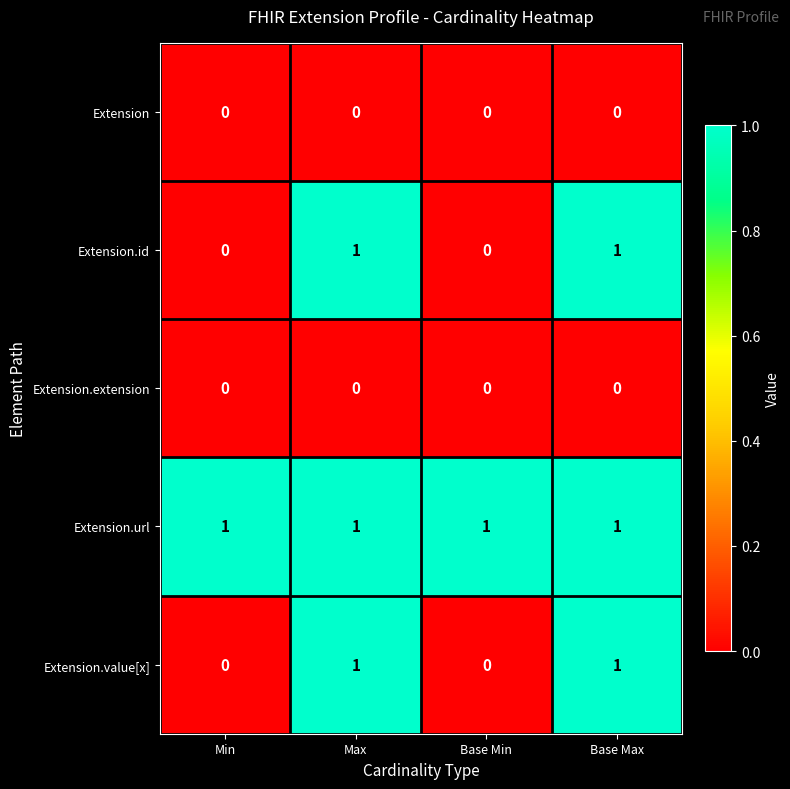

Count the number of categories in the chart.

4